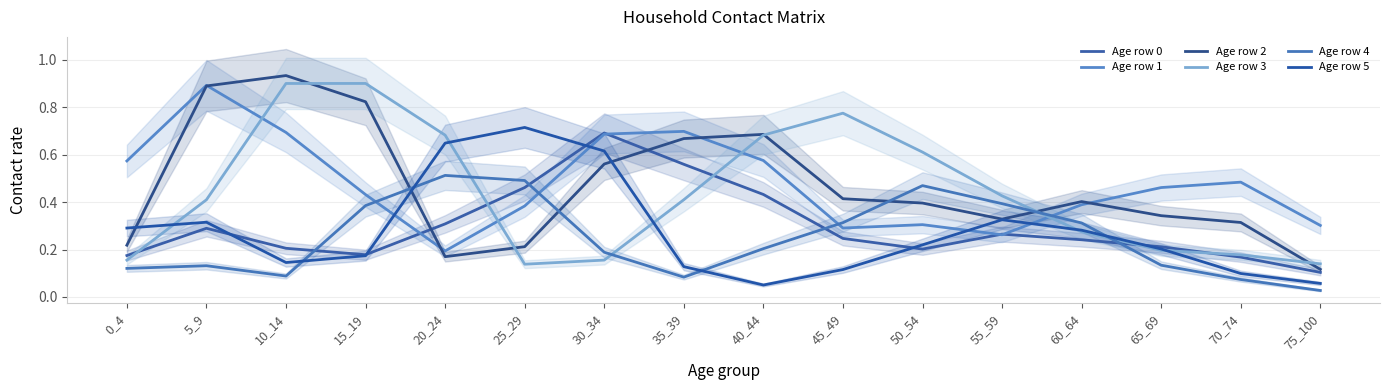

Which series changed the most between 0_4 and 5_9?

Age row 2